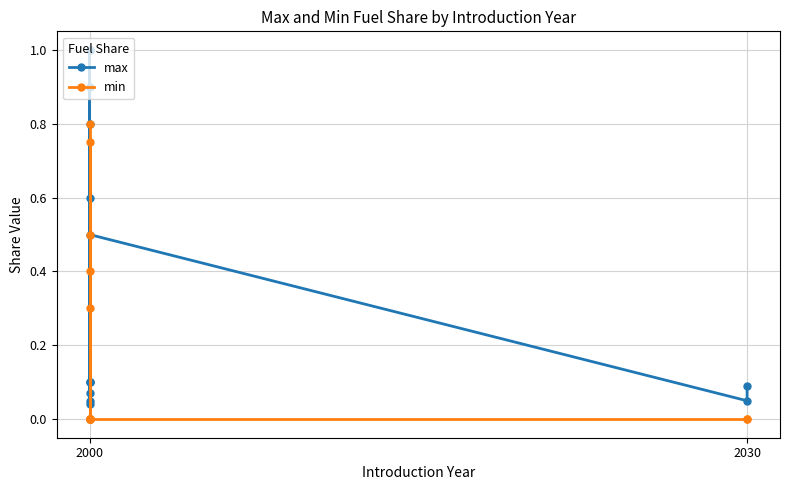

The value of max at 2000 is 1.3. True or false?

False